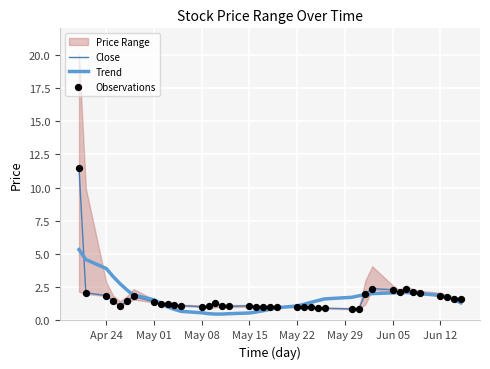

What is the approximate value of Close at May 08?

1.0